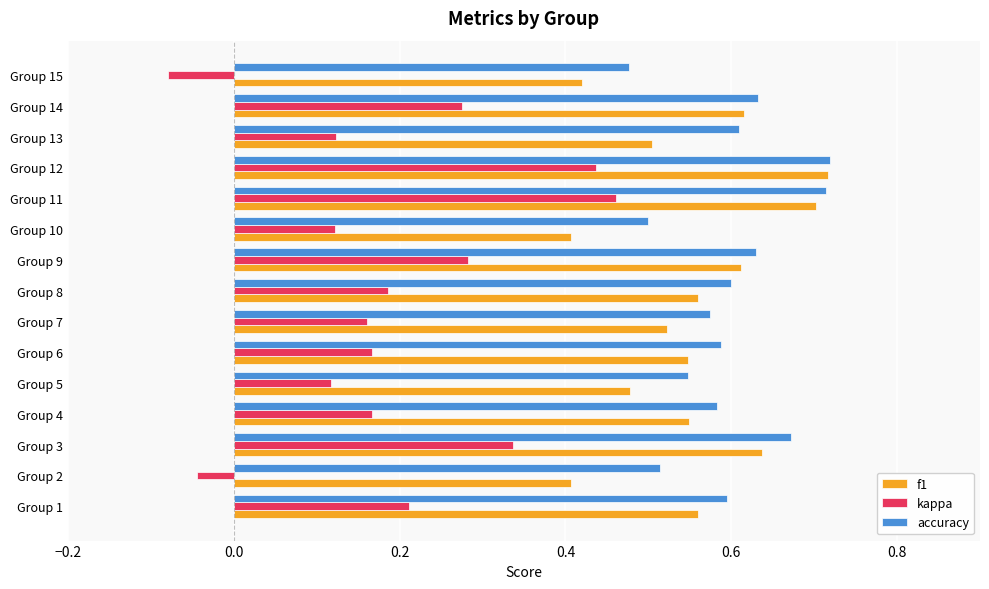

Which series has the largest total across all categories?

accuracy